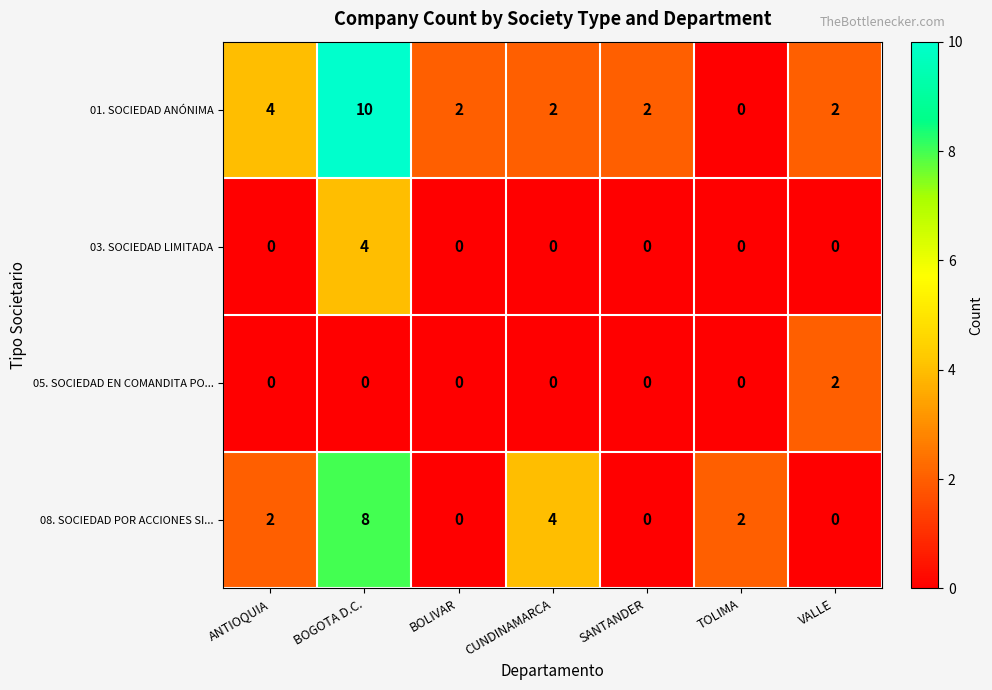

What is the difference between the maximum and minimum values in the 01. SOCIEDAD ANÓNIMA series?

10